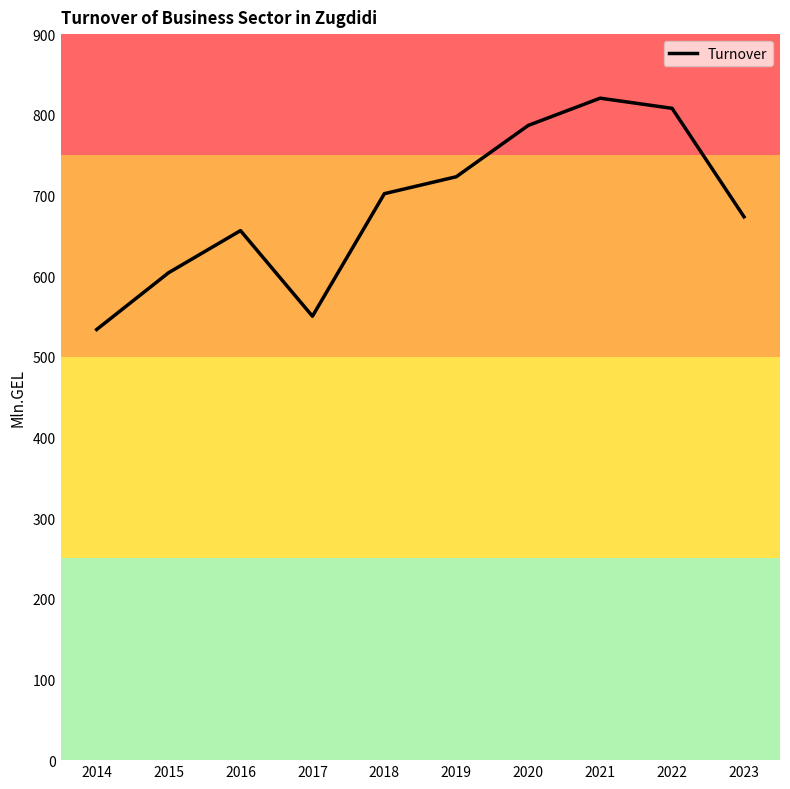

At which category does the data reach its first local valley?

2017